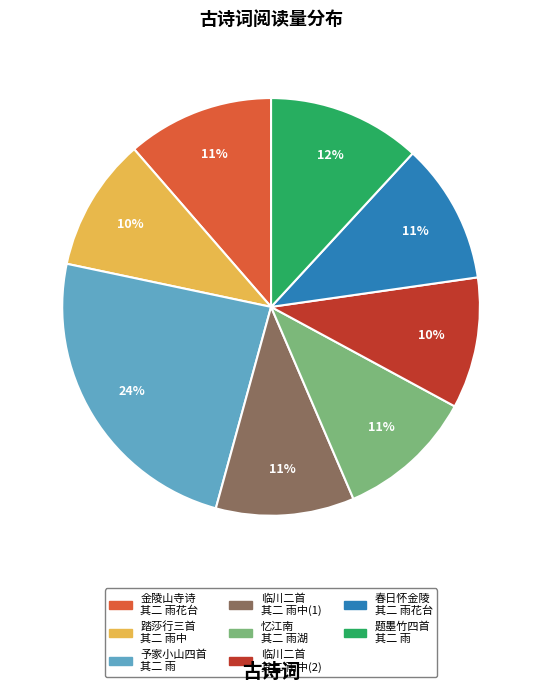

To the nearest percent, what is the average slice percentage?

12%